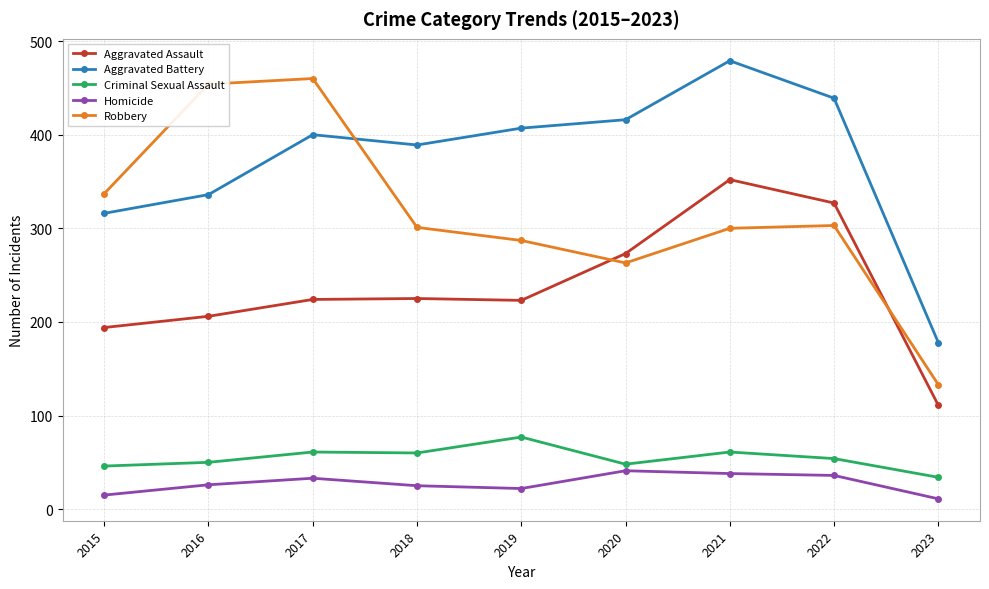

True or false: Criminal Sexual Assault and Aggravated Assault intersect in this chart.

False